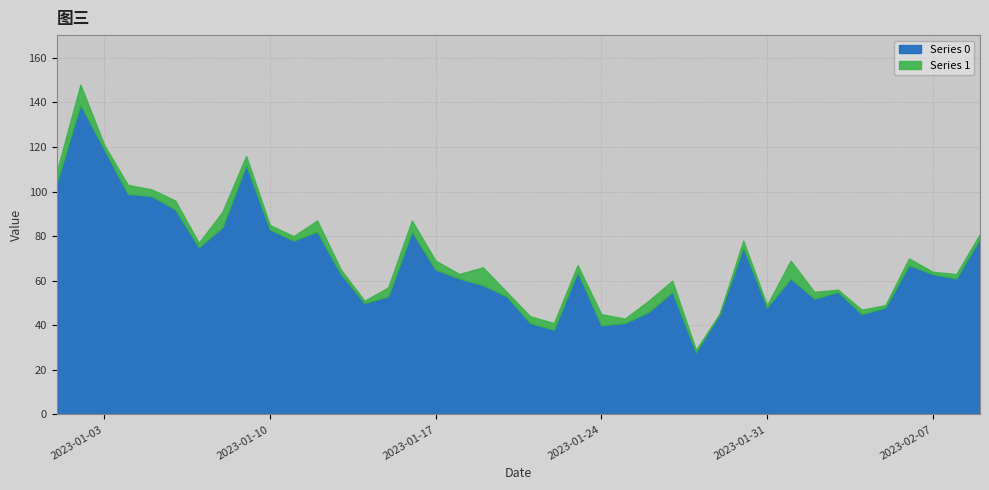

True or false: Series 1 has more than 1 interior local peaks.

True